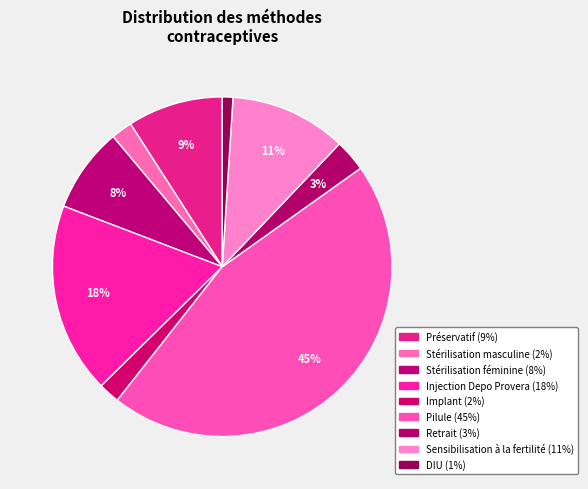

The Stérilisation féminine slice represents 1% of the pie. True or false?

False